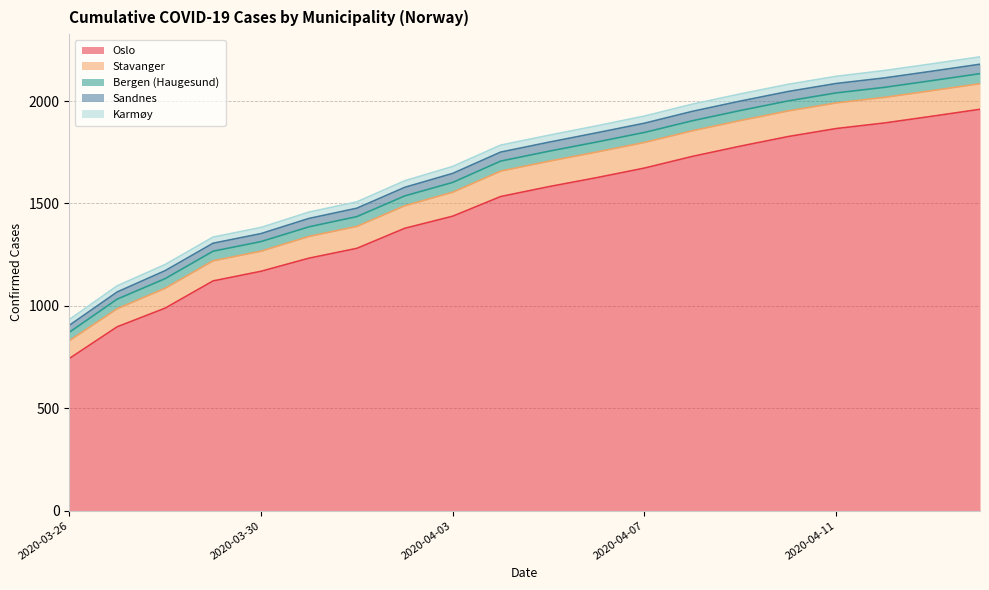

Reading right to left, list all the values displayed in this chart.

Oslo: 1960	1926	1893	1866	1827	1780	1730	1673	1626	1582	1534	1438	1379	1281	1233	1169	1122	989	898	743
Stavanger: 125	125	125	125	125	125	125	125	125	124	124	117	110	107	106	98	98	97	88	87
Bergen (Haugesund): 49	49	49	49	49	49	49	49	49	49	49	48	48	48	47	47	47	47	47	41
Sandnes: 46	46	46	46	46	46	46	45	45	44	44	44	42	41	41	39	39	39	35	34
Karmøy: 36	36	36	35	35	35	35	35	34	34	34	34	32	31	31	30	30	30	30	28